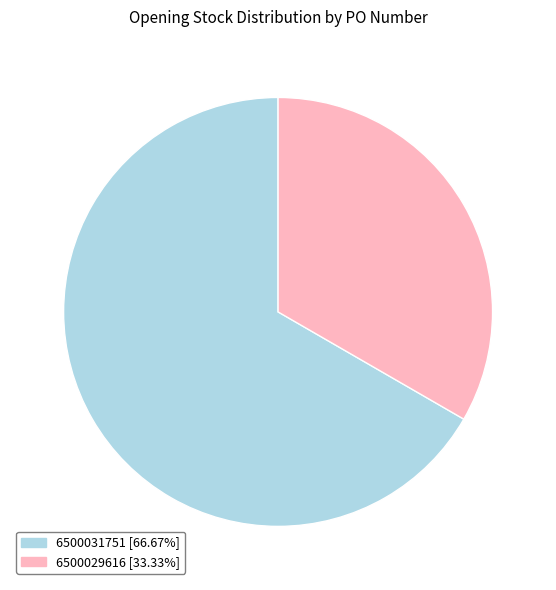

Is 6500031751 the majority of the pie?

Yes